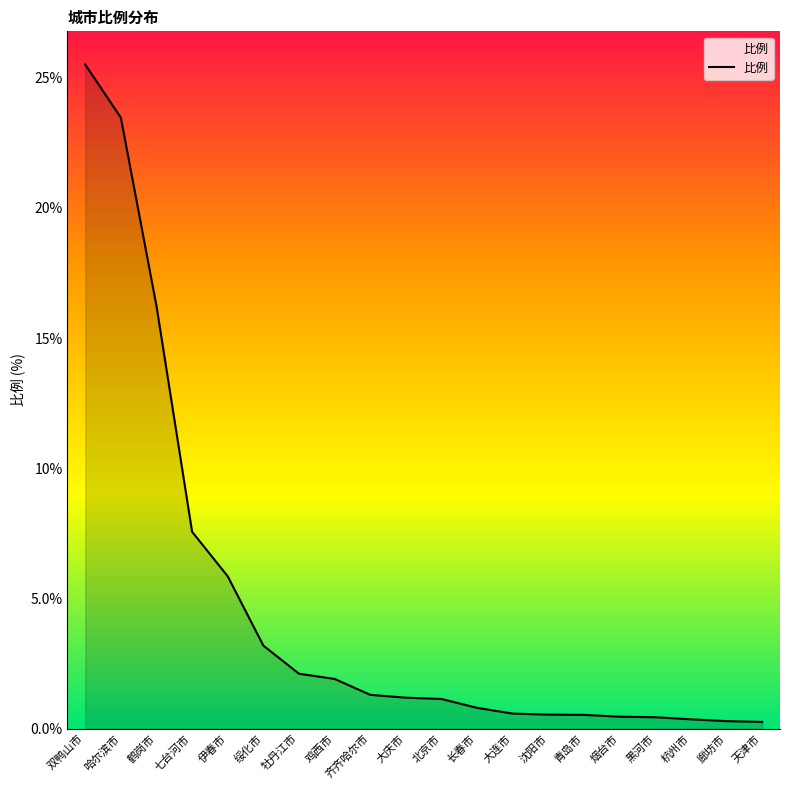

True or false: the data shows 1.2 at 大庆市.

True